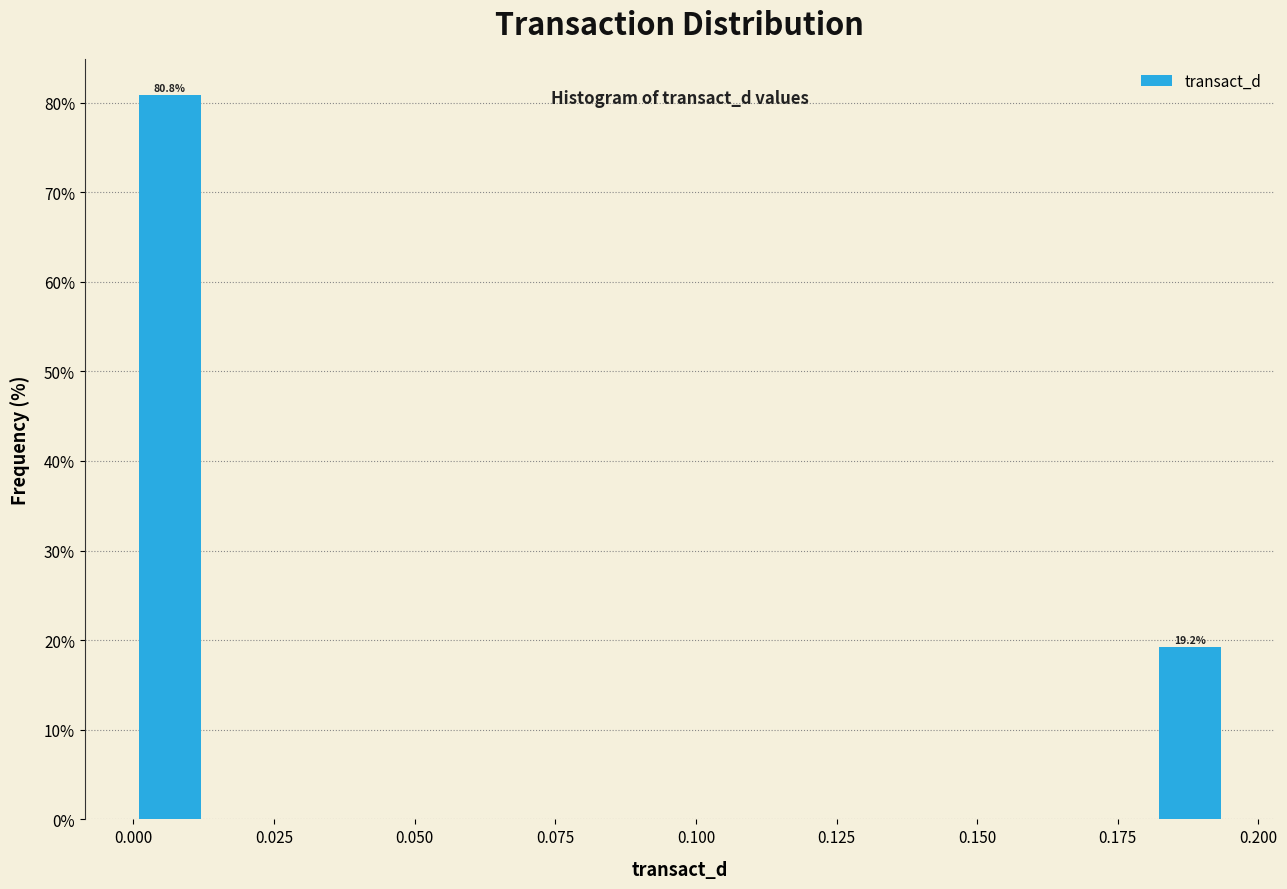

Around what value on the x-axis is the tallest bar? Give the approximate position of its centre, as read against the axis.

0.005